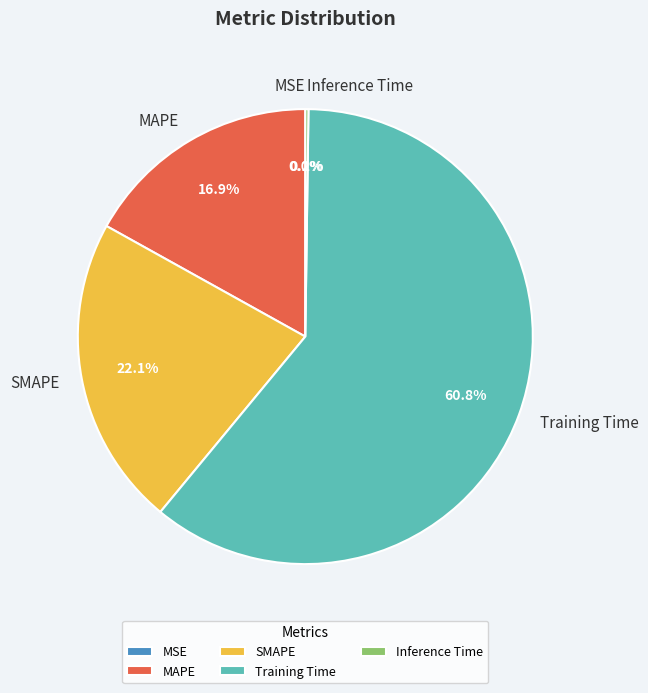

Is Training Time the majority of the pie?

Yes